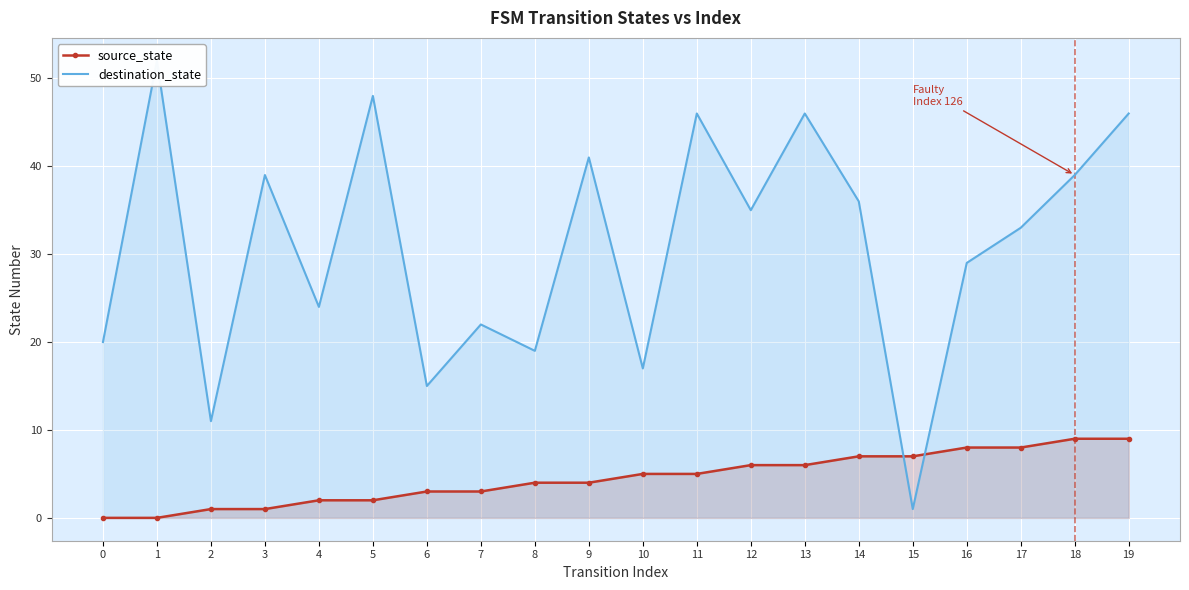

The source_state series shows 8 at 17. True or false?

True